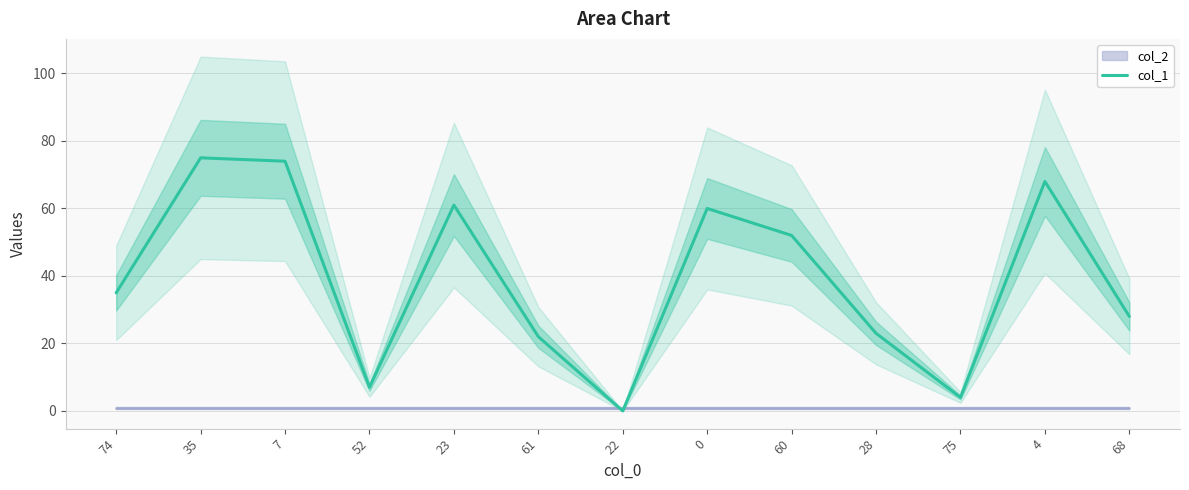

How many values are below 35?

6